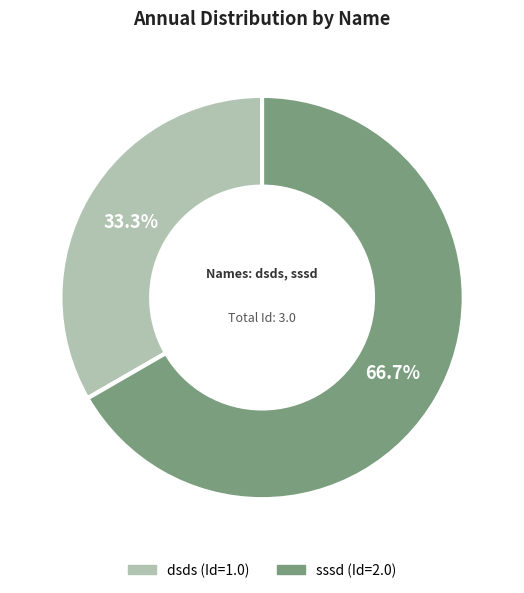

To the nearest percent, what percentage of the pie is dsds?

33%